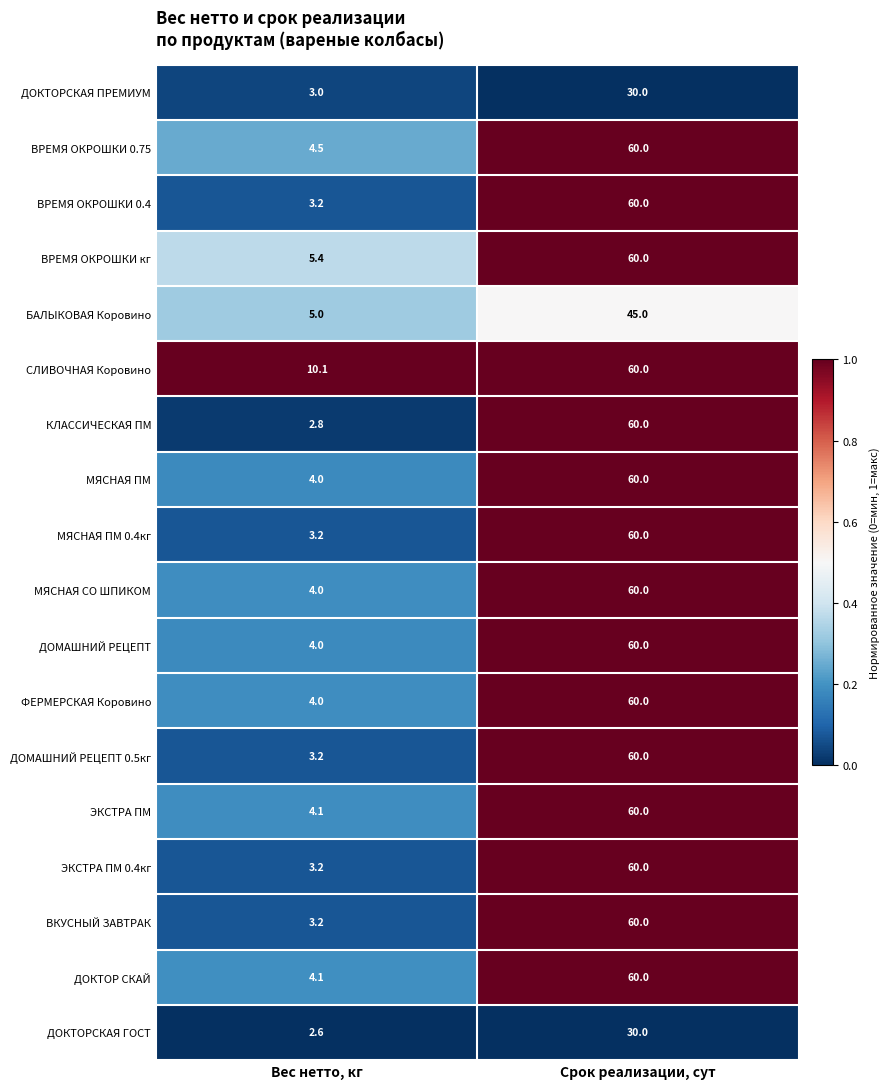

What is the difference between the maximum and minimum values in the ВКУСНЫЙ ЗАВТРАК series?

56.8